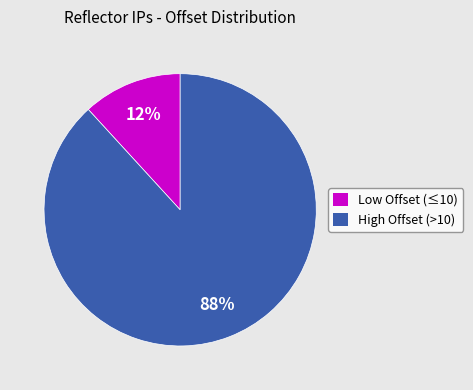

Does any single category account for the majority?

Yes